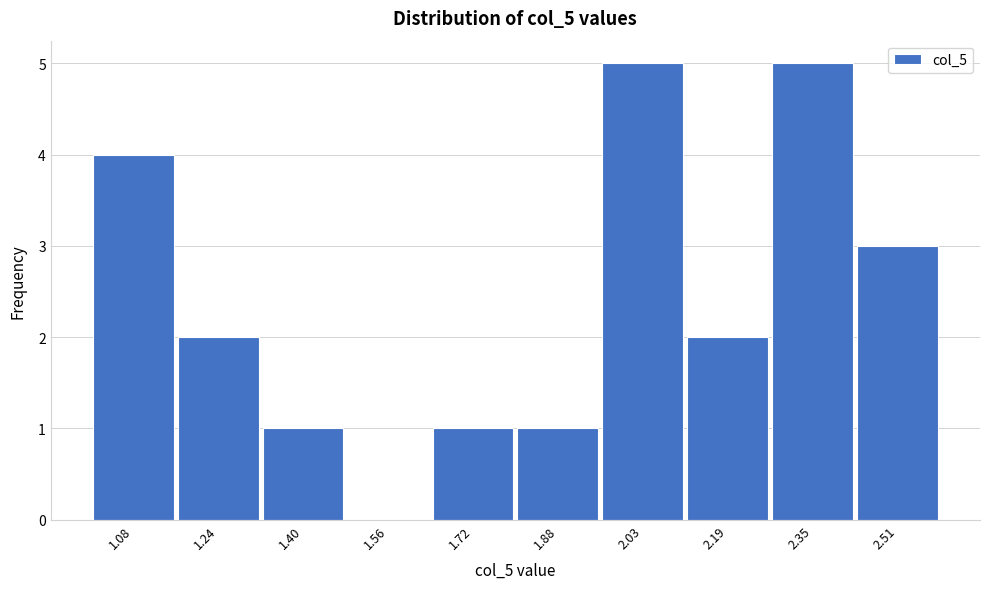

Reading left to right, what are all the values shown in this chart?

1.08=4	1.24=2	1.40=1	1.56=0	1.72=1	1.88=1	2.03=5	2.19=2	2.35=5	2.51=3